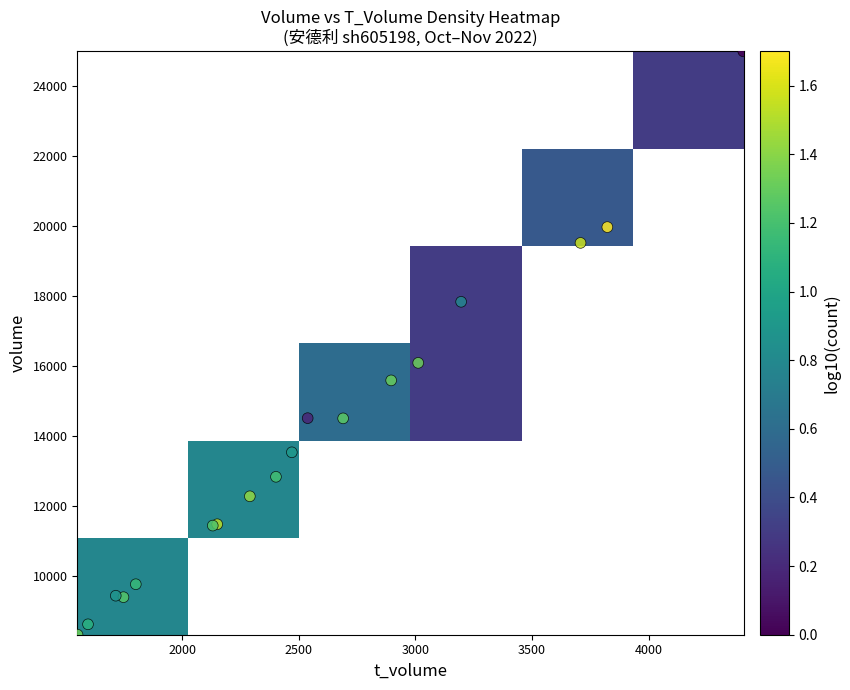

What is the sum of the volume values at 4 and 11?

23125.0